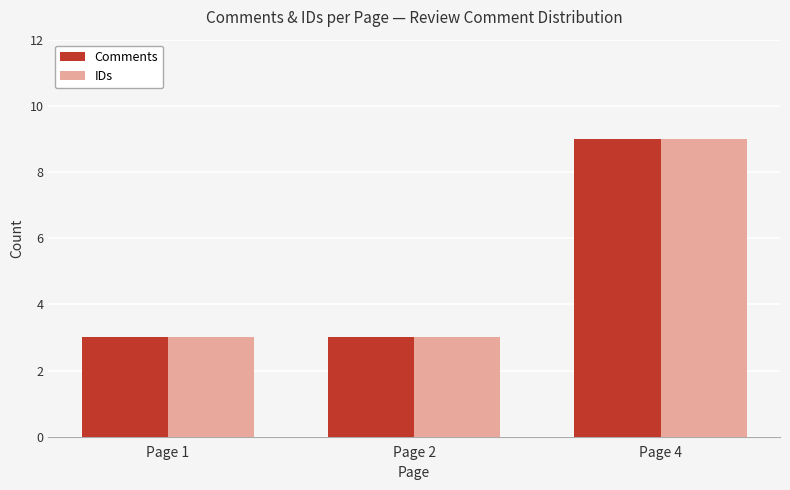

True or false: Comments has a value of 3 at Page 1.

True